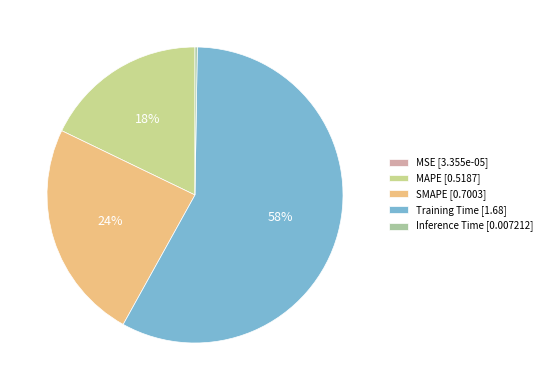

Between MAPE and SMAPE, which is larger?

SMAPE